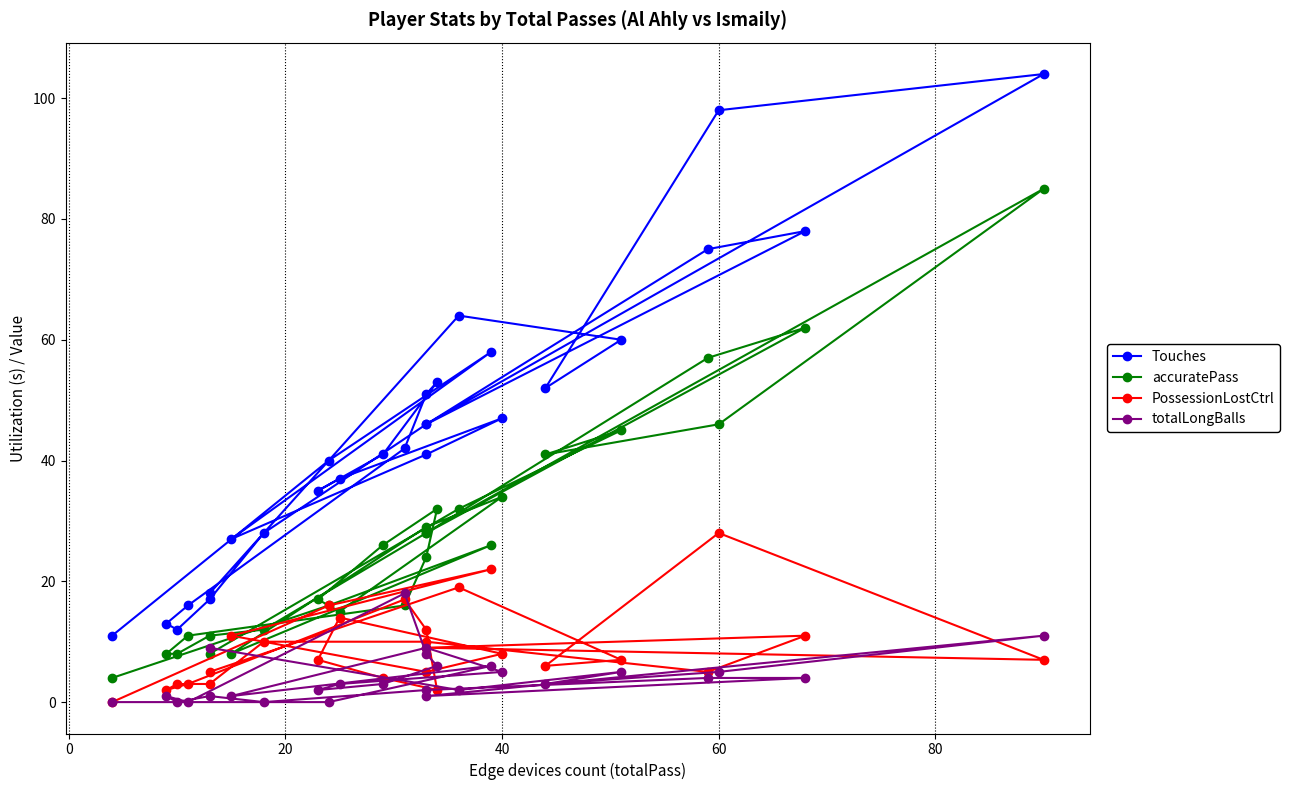

Which series has the widest spread of values?

Touches